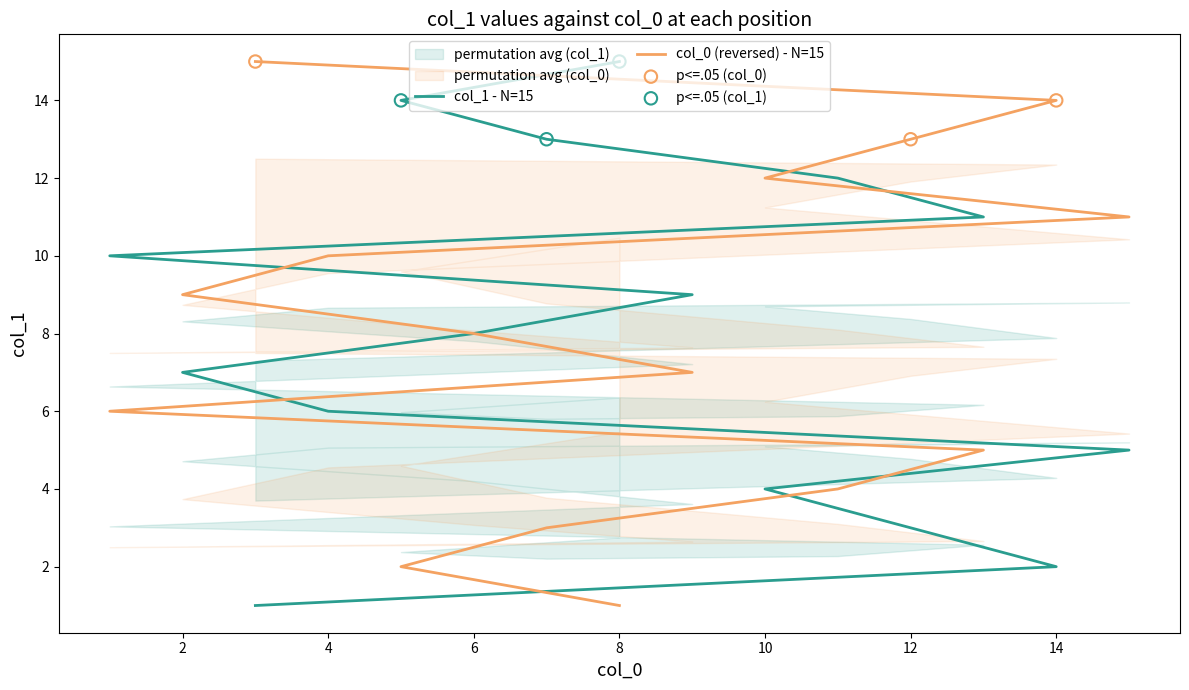

Which has a higher value, 11 or 8?

8